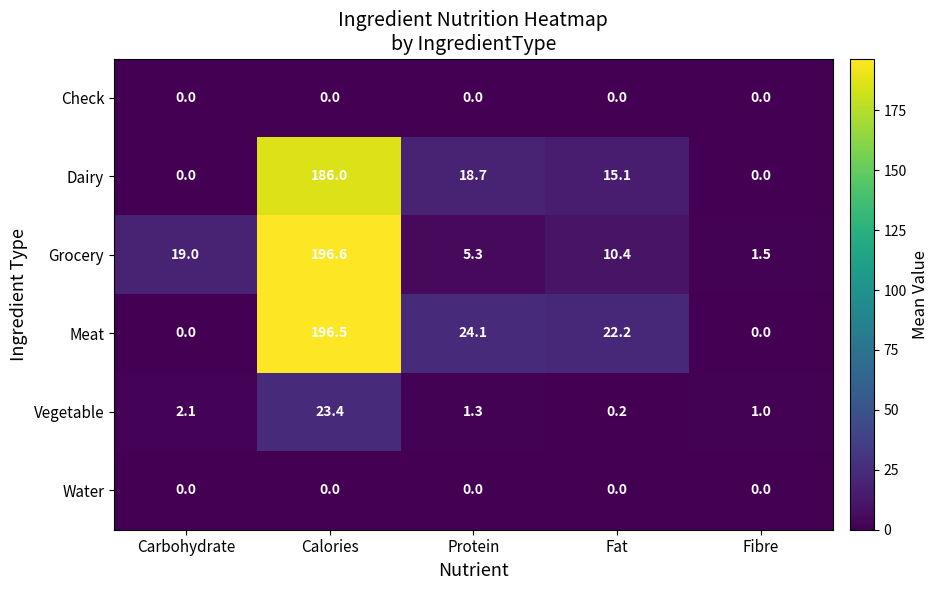

At which category does the chart reach its peak across all series?

Calories